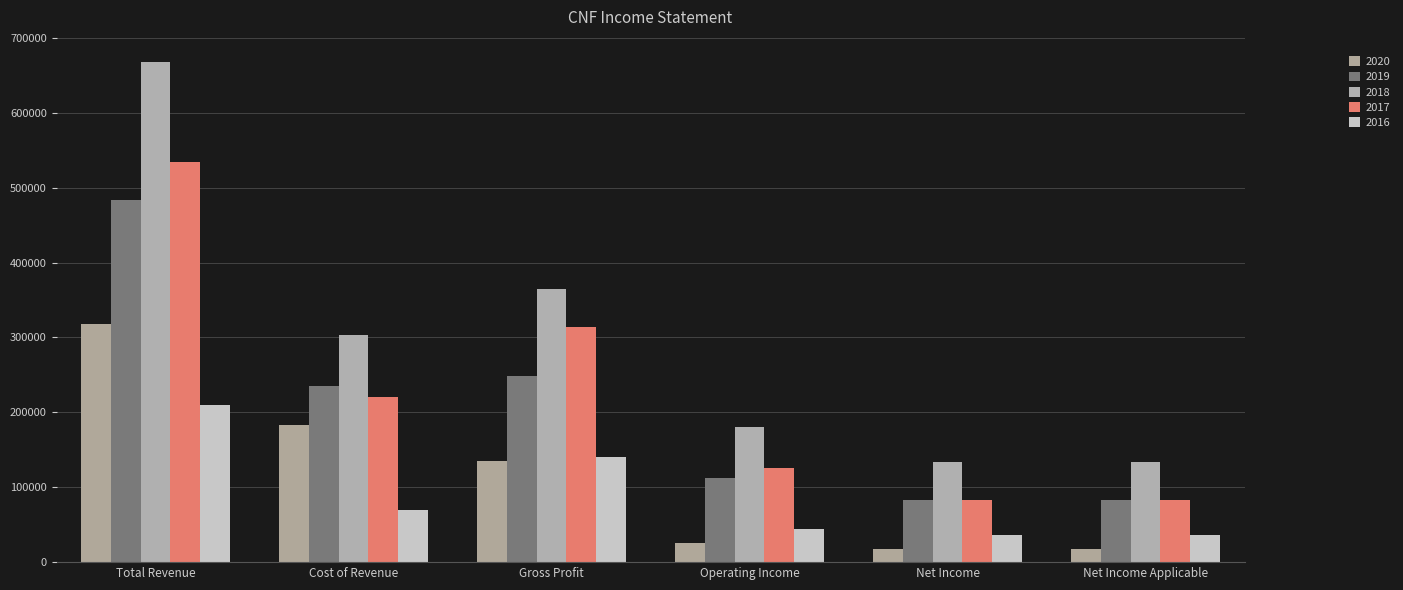

Which series has the largest total across all categories?

2018